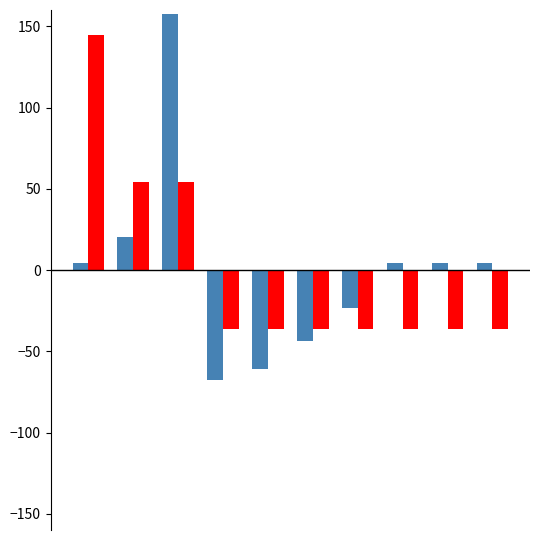

What is the smallest value displayed?

-67.5